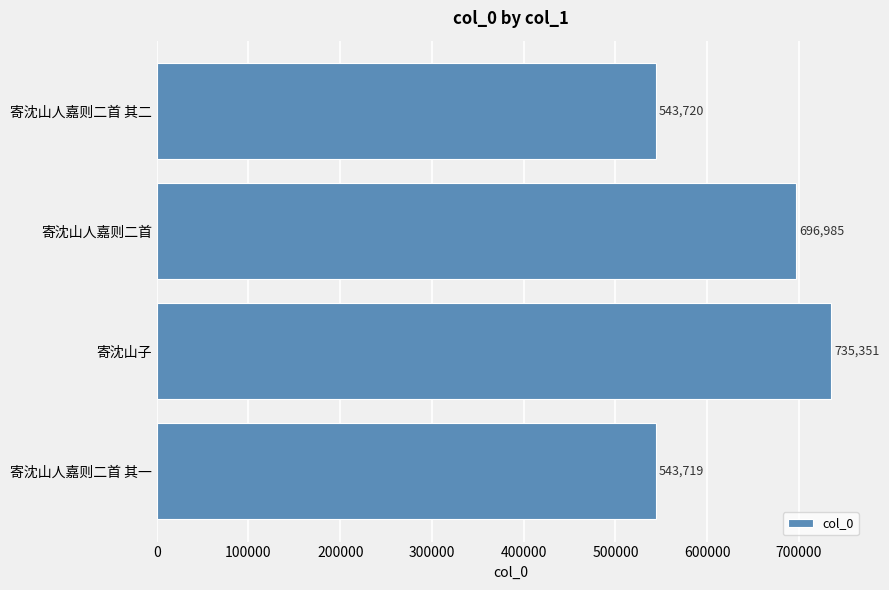

What is the change in value from 寄沈山人嘉则二首 其一 to 寄沈山人嘉则二首 其二?

+1